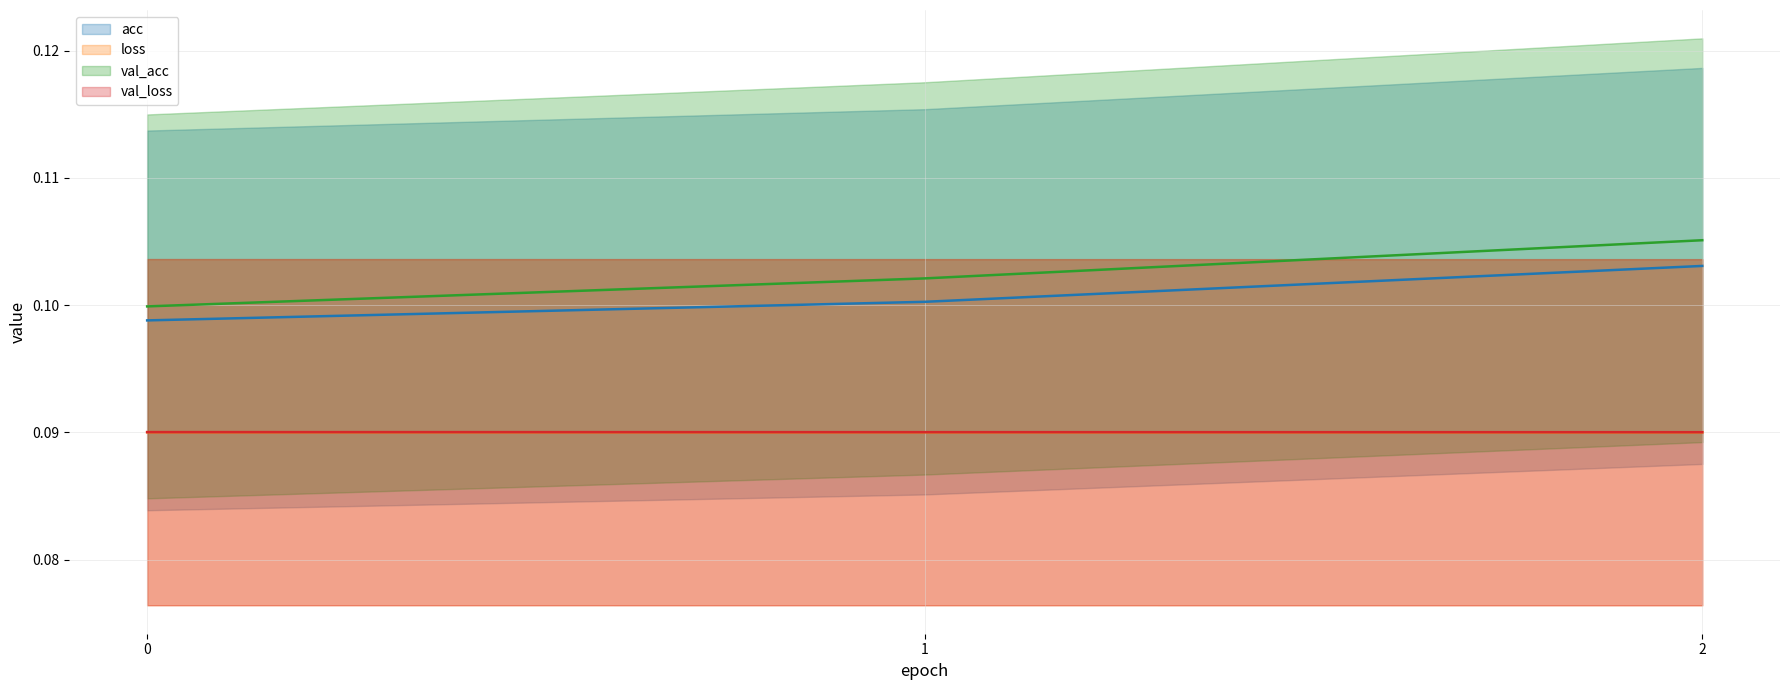

Reading left to right, extract all data points from this chart.

acc: 0.1	0.1	0.1
loss: 0.1	0.1	0.1
val_acc: 0.1	0.1	0.1
val_loss: 0.1	0.1	0.1